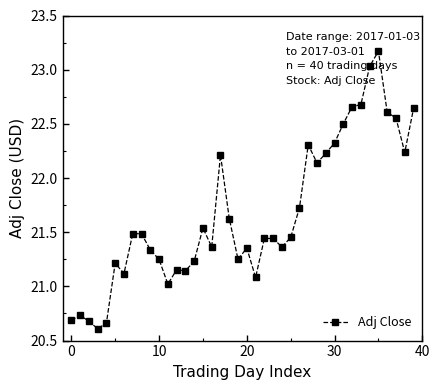

True or false: there are more than 0 points higher than both neighbors.

True